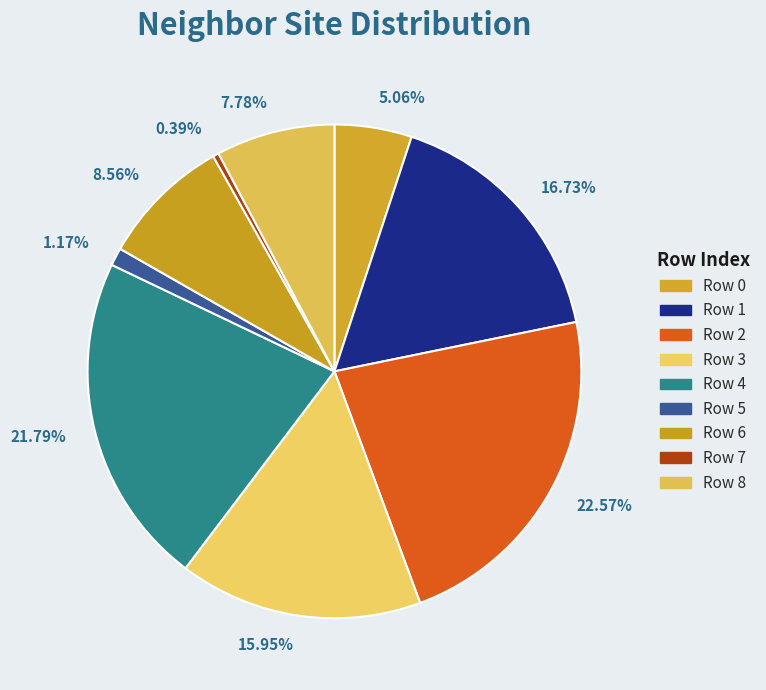

How many segments does this pie chart have?

9